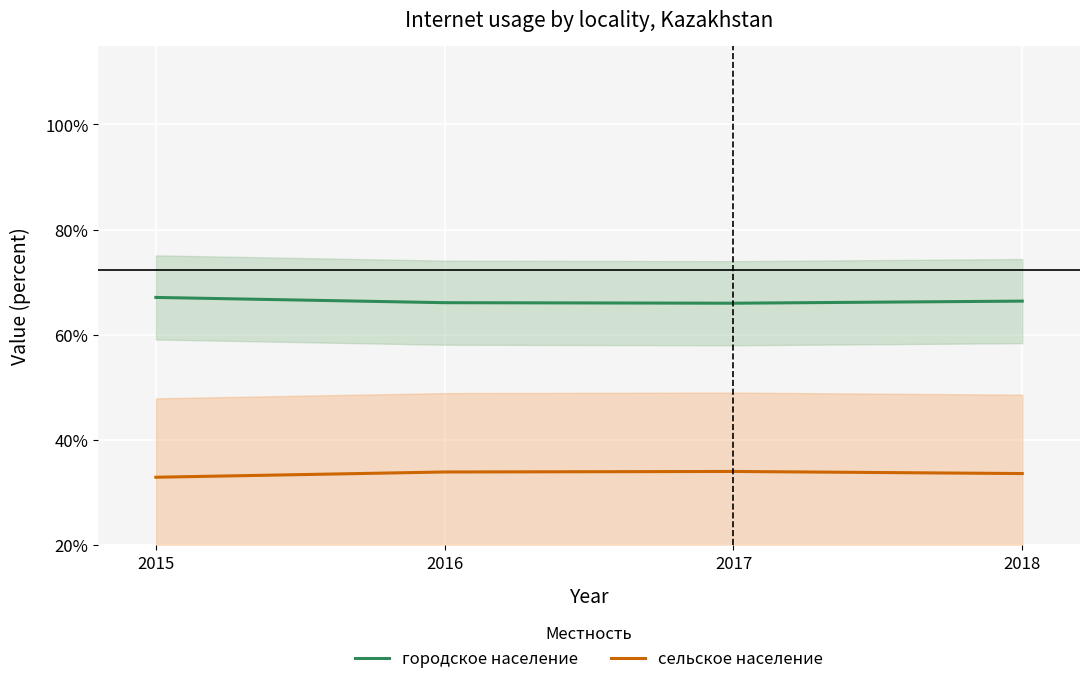

At which category does сельское население reach its first local peak?

2017